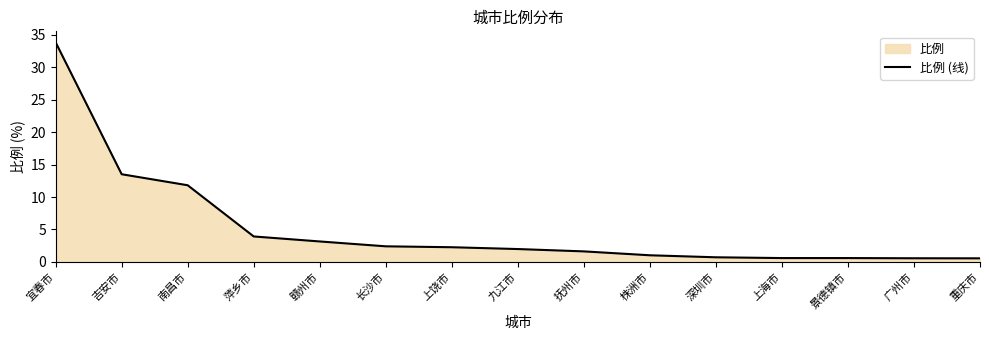

Rank the categories by value from highest to lowest.

宜春市, 吉安市, 南昌市, 萍乡市, 赣州市, 长沙市, 上饶市, 九江市, 抚州市, 株洲市, 深圳市, 上海市, 景德镇市, 广州市, 重庆市